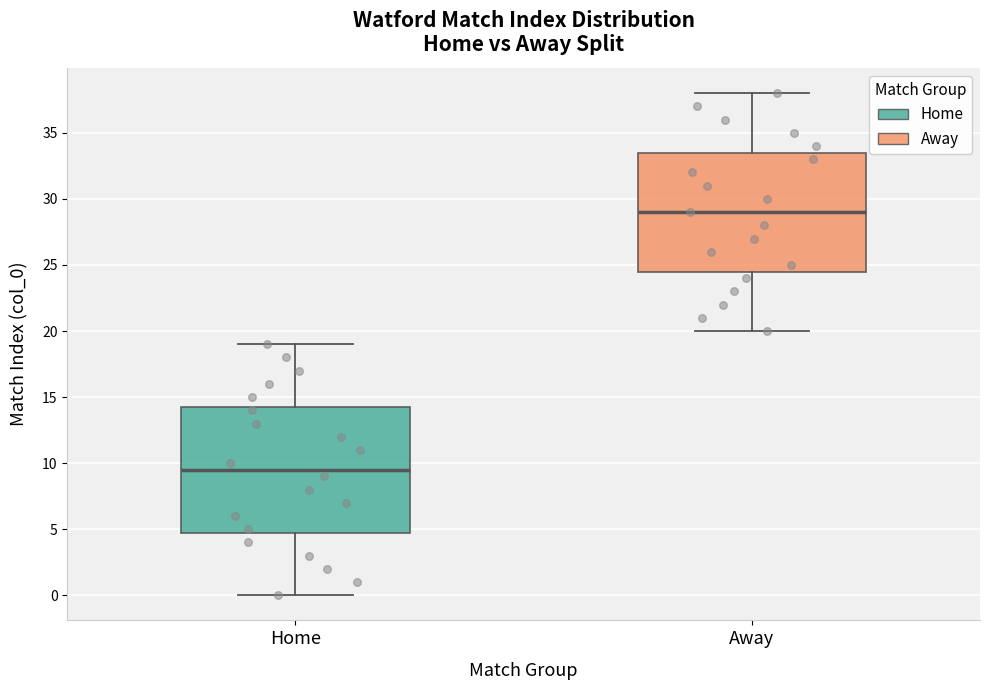

Reading left to right, transcribe this box plot: for each box, give where its median line is, the range the box spans, and where its two whiskers end, as read against the y-axis. The values are not printed on the chart, so give them approximately, as read against the axis.

Home: median 9.5, box 5.0 to 14.5, whiskers 0.0 to 19.0
Away: median 29.0, box 24.5 to 33.5, whiskers 20.0 to 38.0